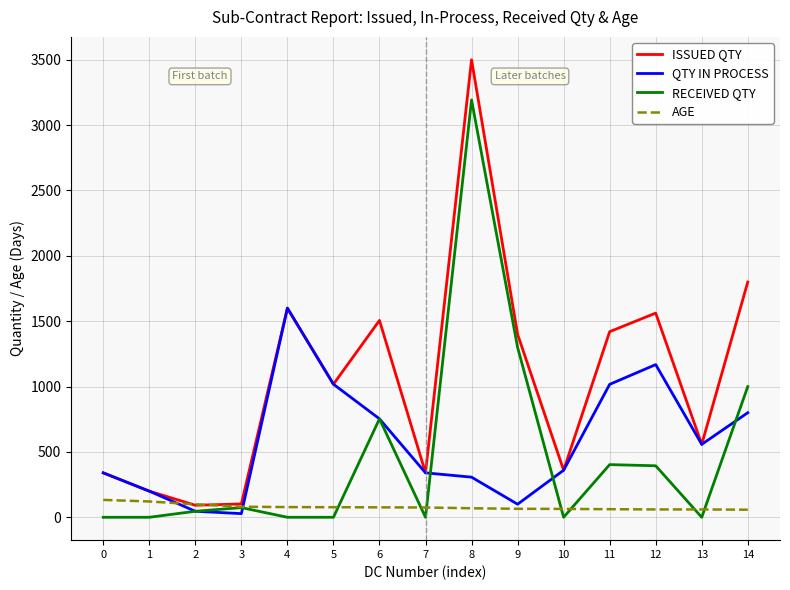

What is the sum of all ISSUED QTY values?

15798